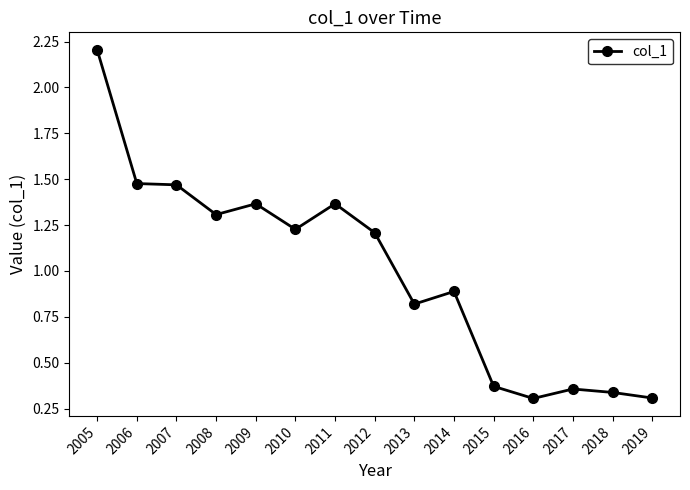

At which label does the data first exceed 1?

2005